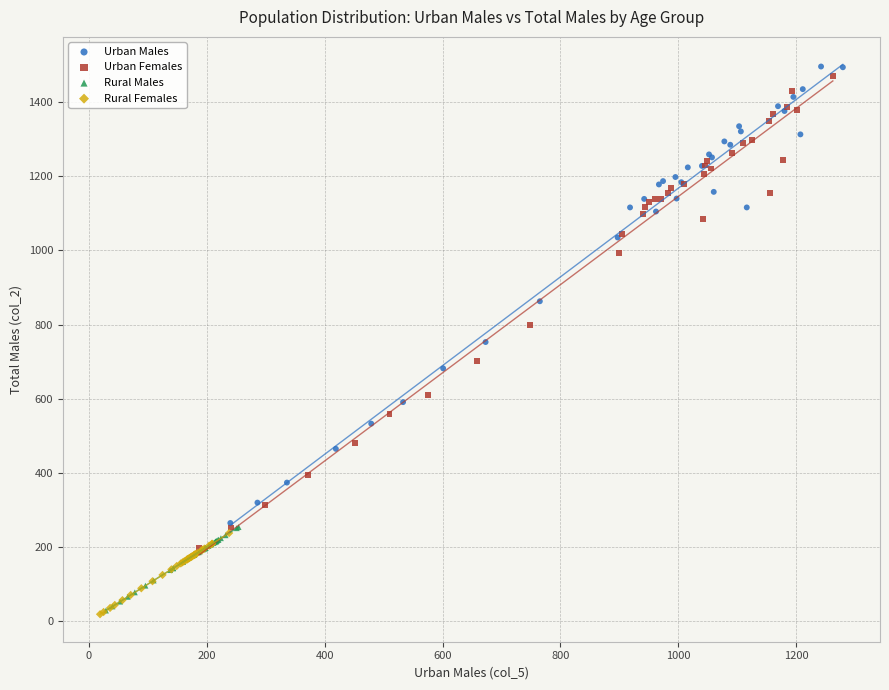

Which series has the widest spread of Y values?

Urban Females